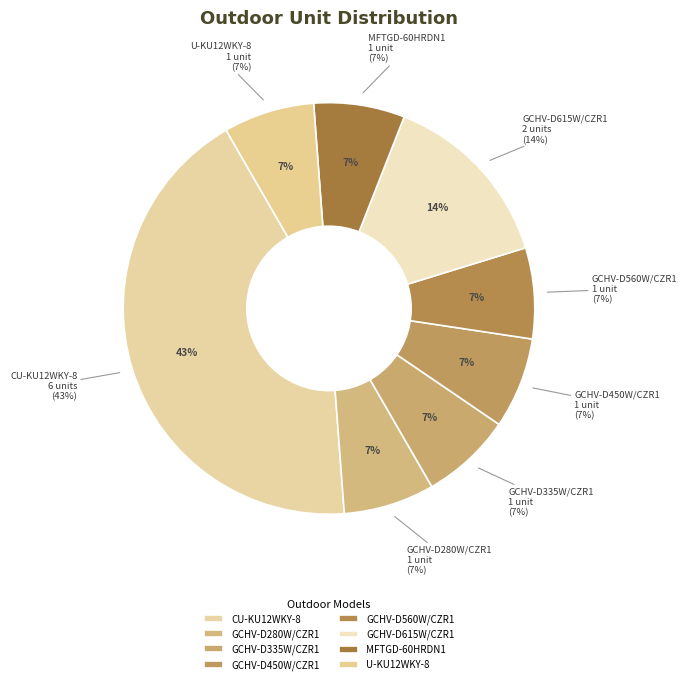

What percentage is the GCHV-D560W/CZR1 slice, to the nearest percent?

7%